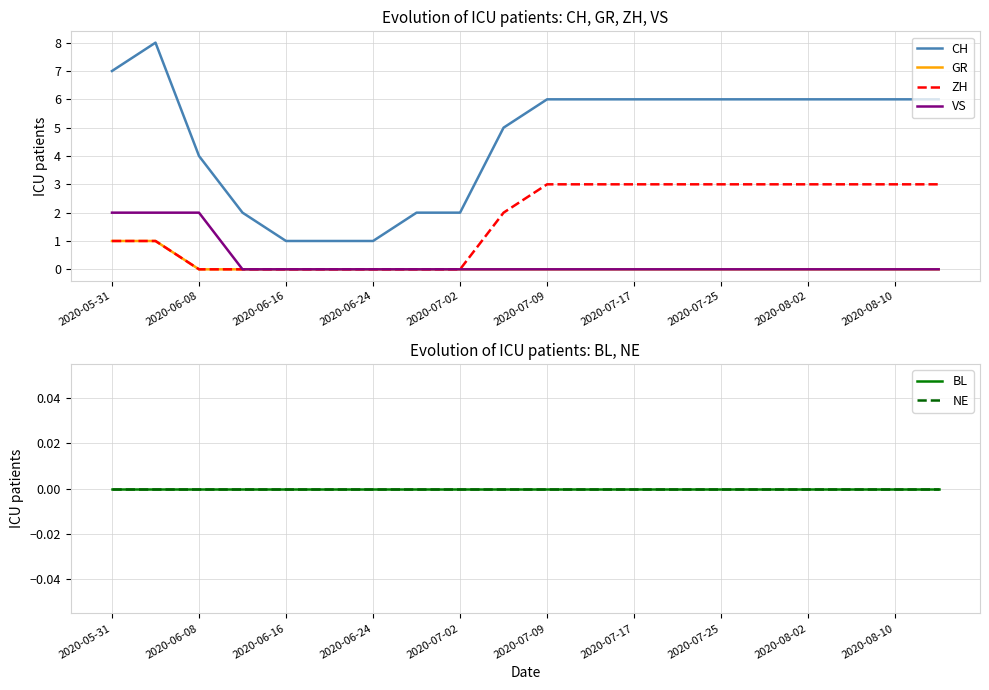

True or false: CH has a value of 1 at 2020-06-16.

True